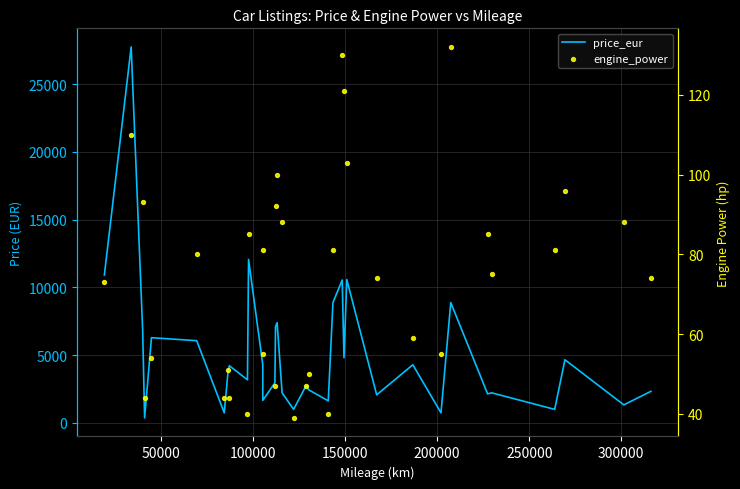

What is the total value across all series at 300000?

784.2